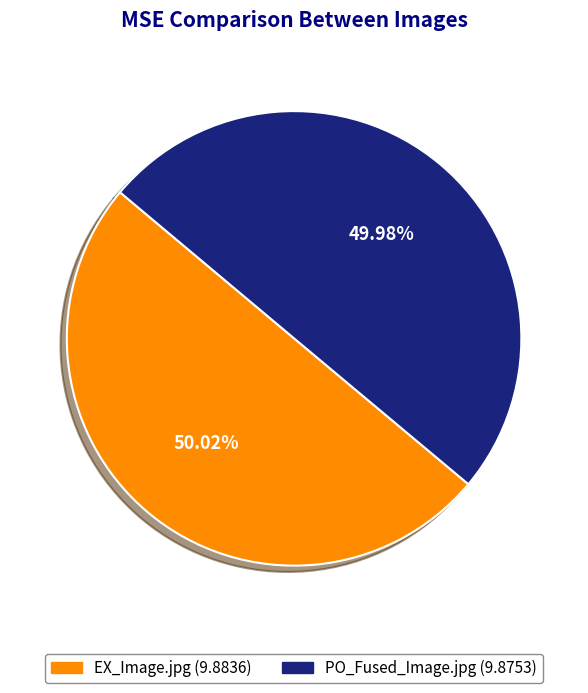

Does any single category account for the majority?

Yes